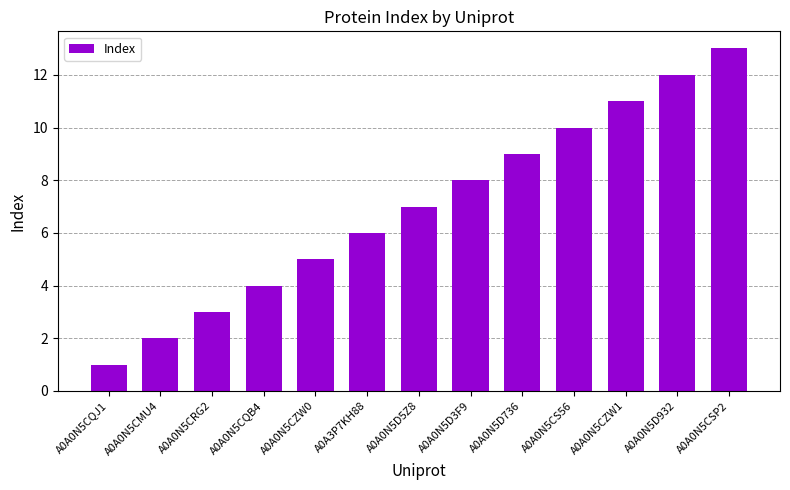

Which category has the lowest value across all series?

A0A0N5CQJ1